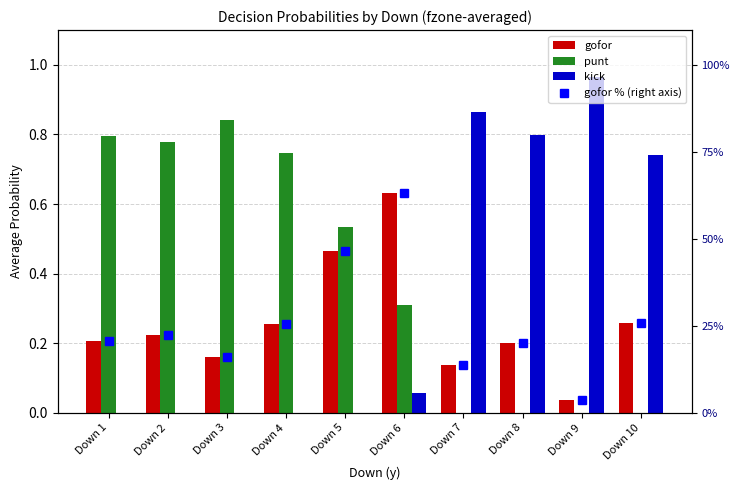

Rank the categories by gofor % (right axis) value from highest to lowest.

Down 6, Down 5, Down 10, Down 4, Down 2, Down 1, Down 8, Down 3, Down 7, Down 9